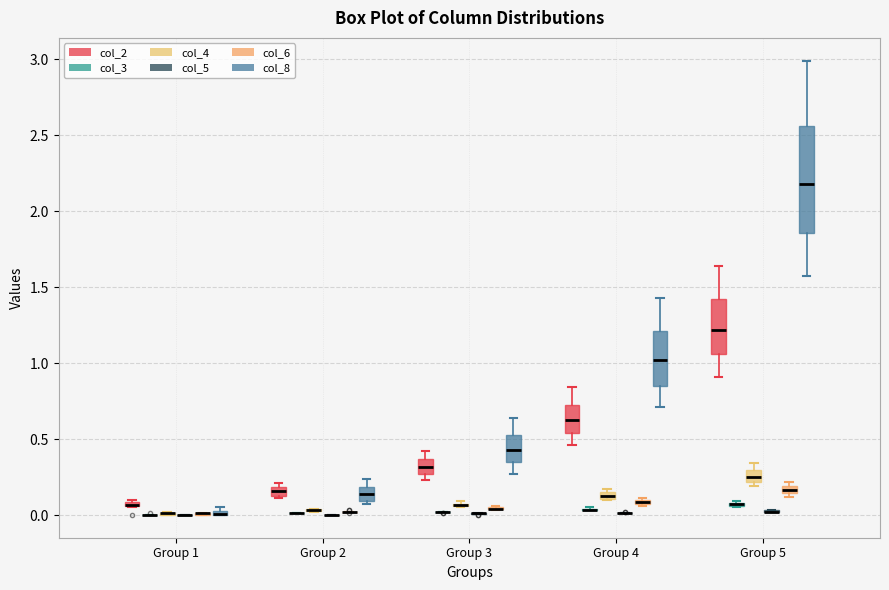

Which box is the tallest, from its lower edge to its upper edge?

Group 5 (col_8)